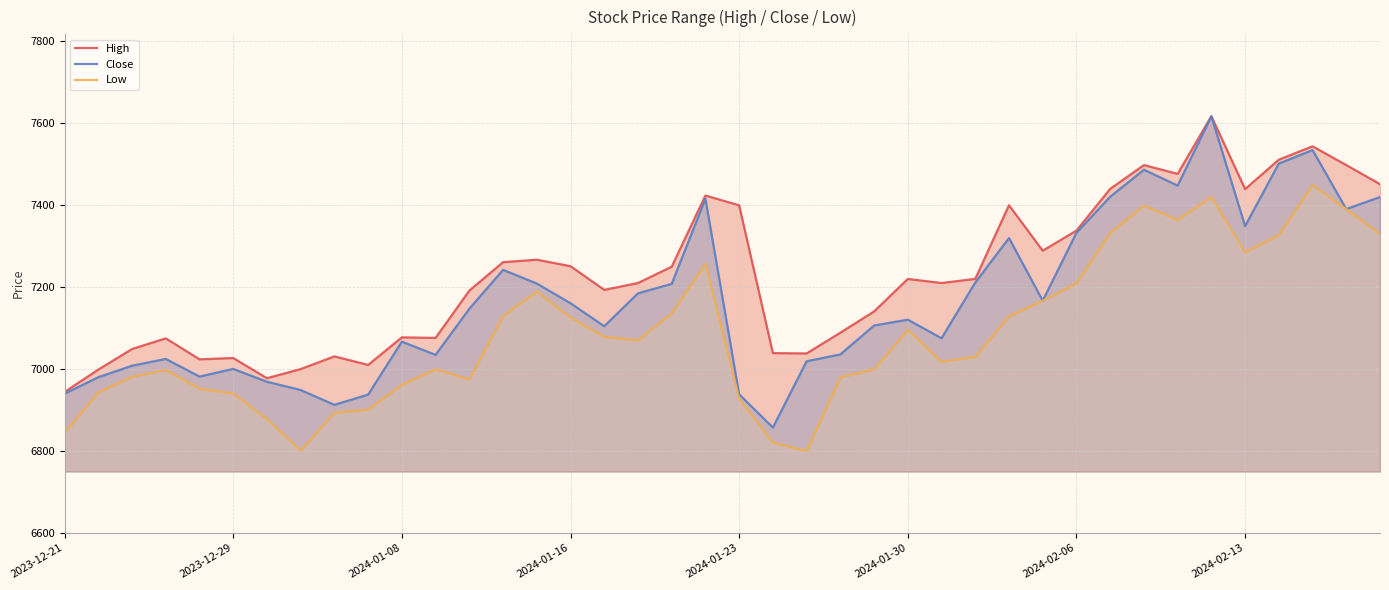

Between 2024-01-08 and 2024-02-13, which series saw the biggest shift?

High